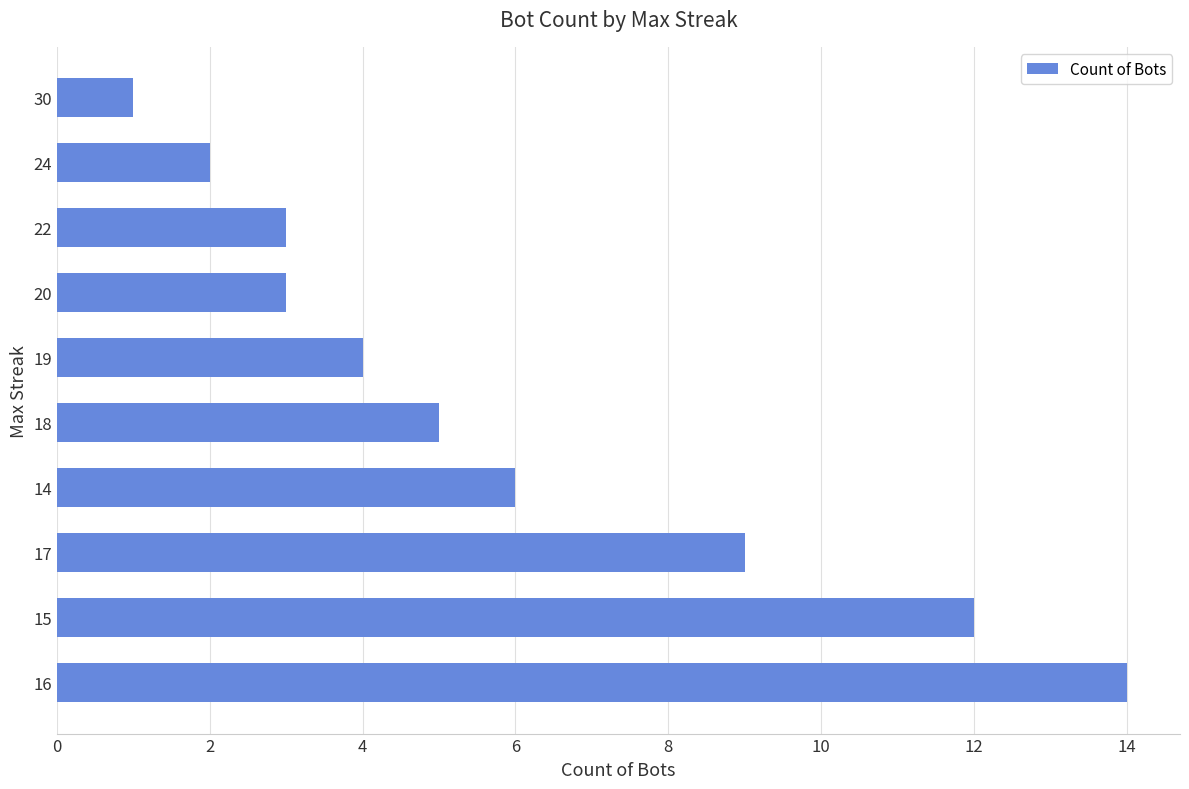

What is the average value?

6